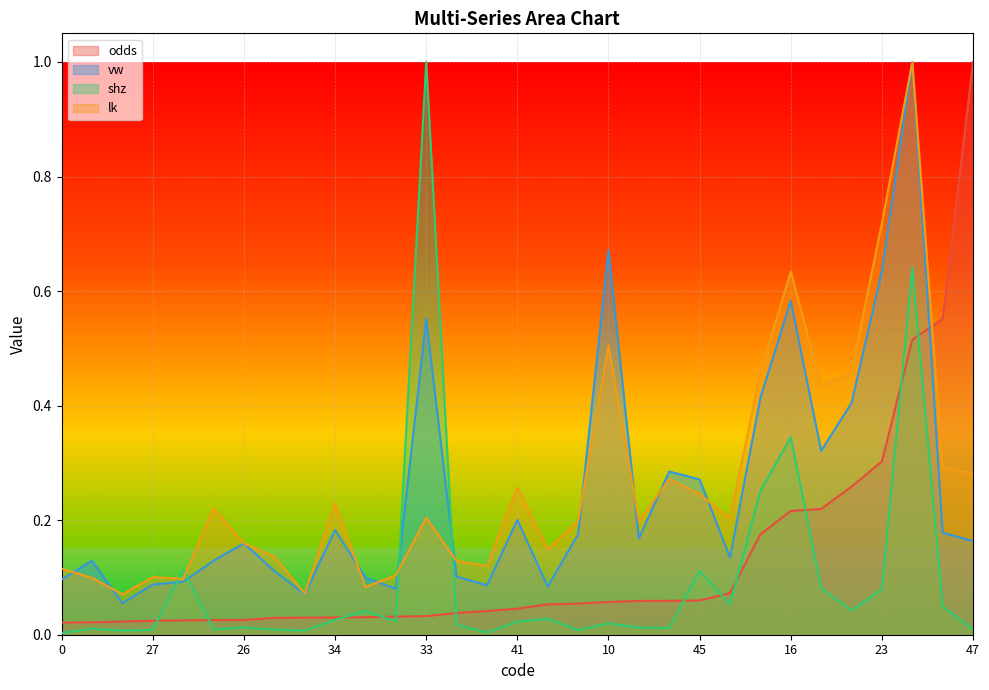

What position from the right is 23?

4